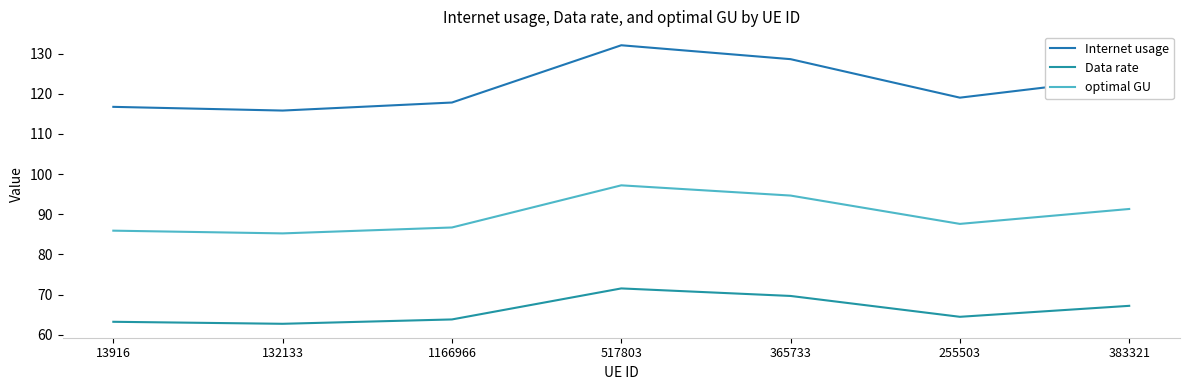

The optimal GU series shows 130.6 at 132133. True or false?

False